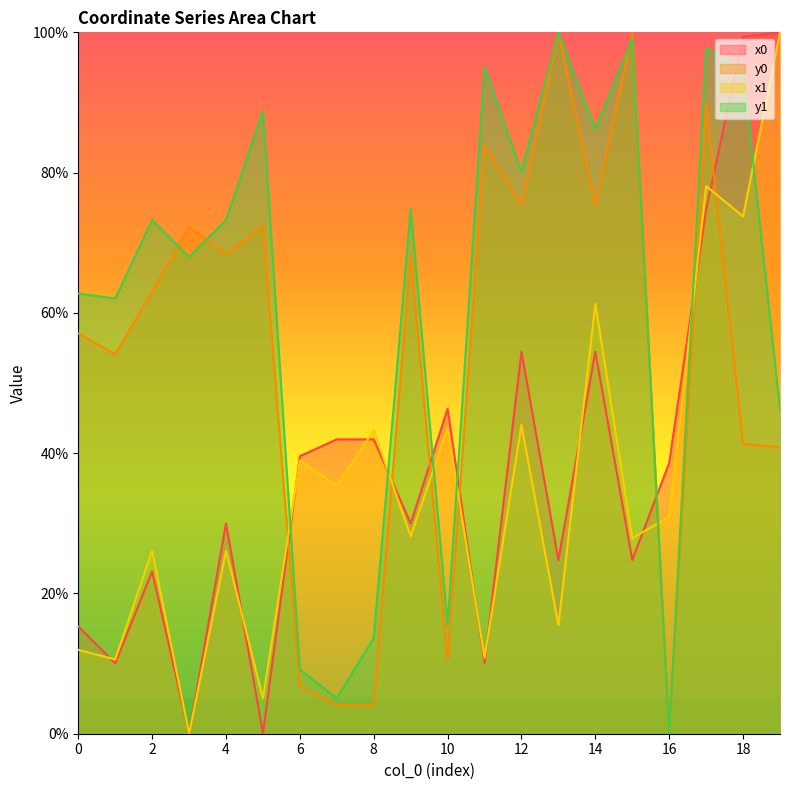

The x1 series shows 35.4 at 7. True or false?

True